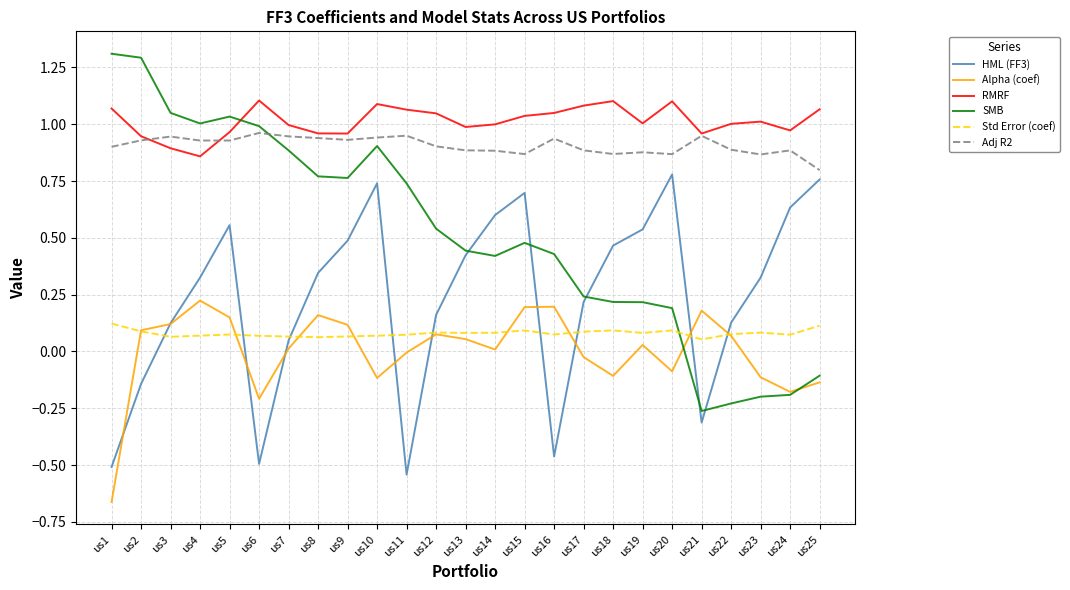

Which series has the widest spread of values?

SMB